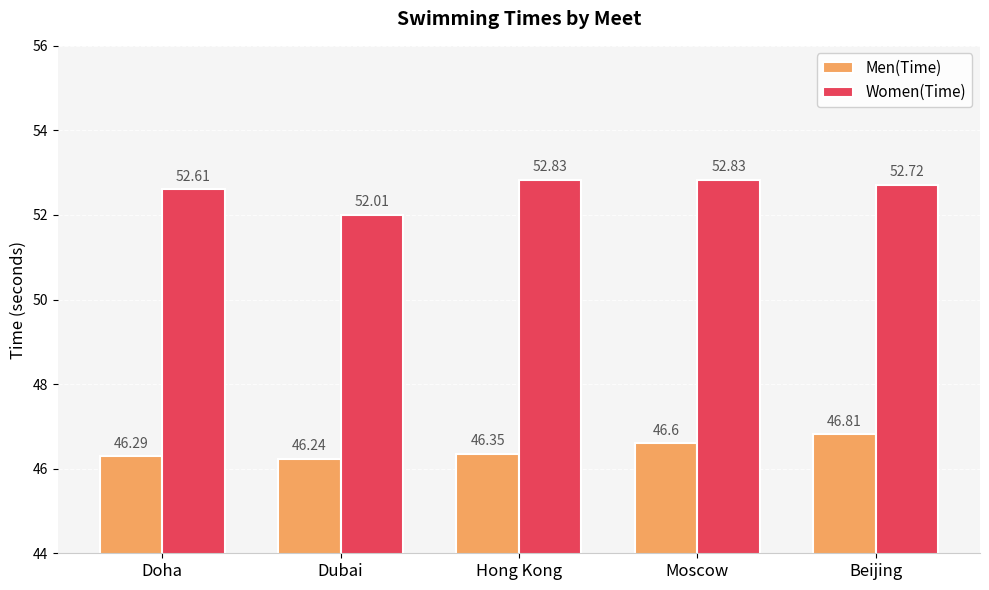

The Men(Time) series shows 12.2 at Moscow. True or false?

False